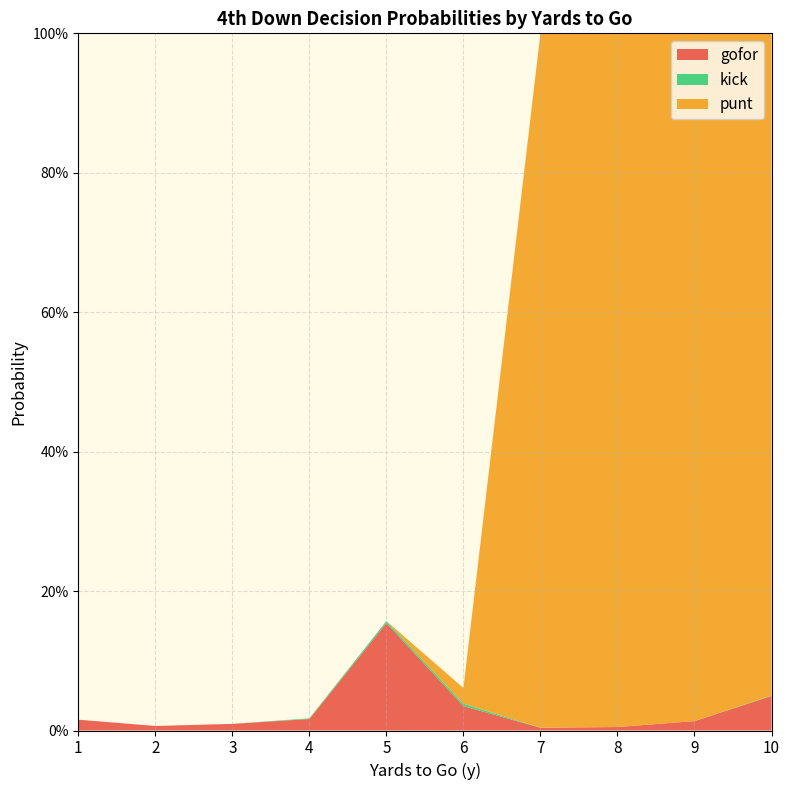

Reading left to right, transcribe all the data shown in this chart.

gofor: 1=0.0	2=0.0	3=0.0	4=0.0	5=0.2	6=0.0	7=0.0	8=0.0	9=0.0	10=0.0
punt: 1=0.0	2=0.0	3=0.0	4=0.0	5=0.0	6=0.0	7=1.0	8=1.0	9=1.0	10=1.0
kick: 1=0.0	2=0.0	3=0.0	4=0.0	5=0.0	6=0.0	7=0.0	8=0.0	9=0.0	10=0.0